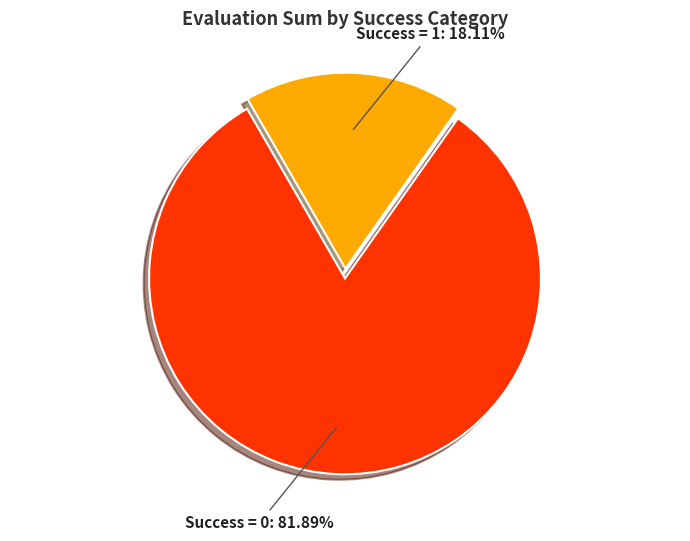

Rank the categories by value from highest to lowest.

Success = 0, Success = 1